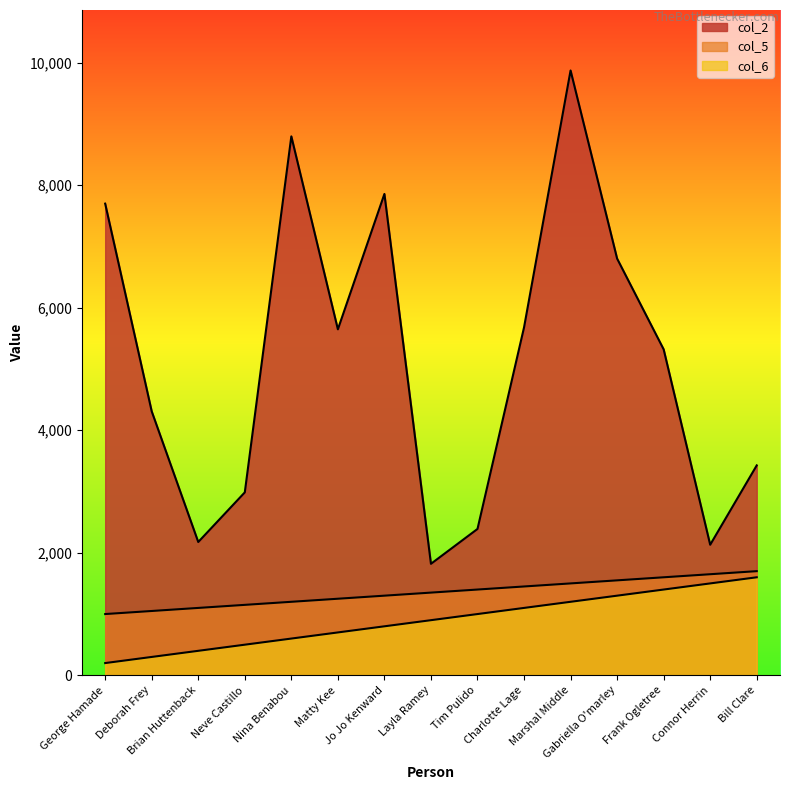

How many categories are shown in the chart?

15